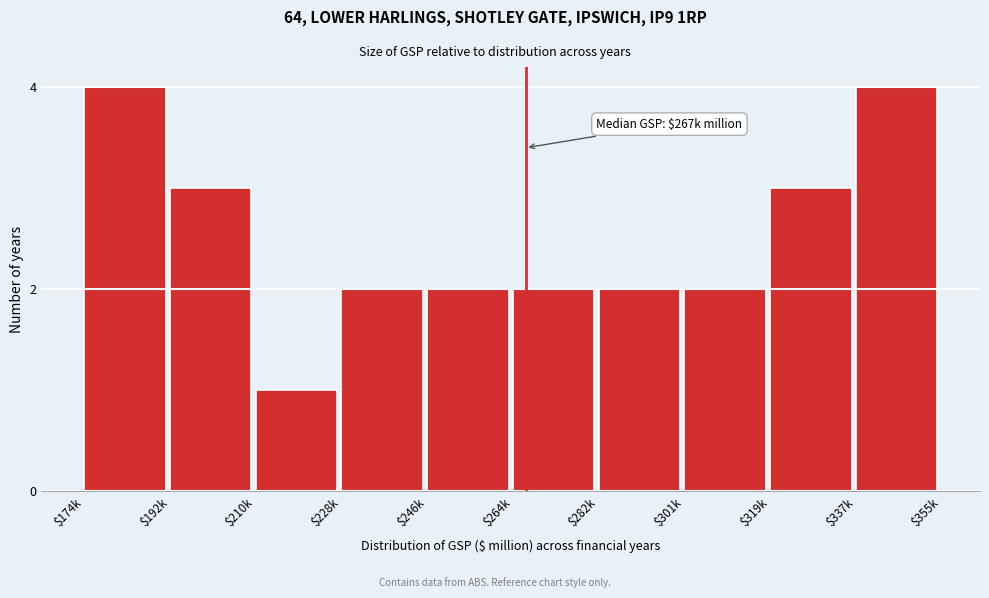

Reading left to right, list all the values displayed in this chart.

4	3	1	2	2	2	2	2	3	4